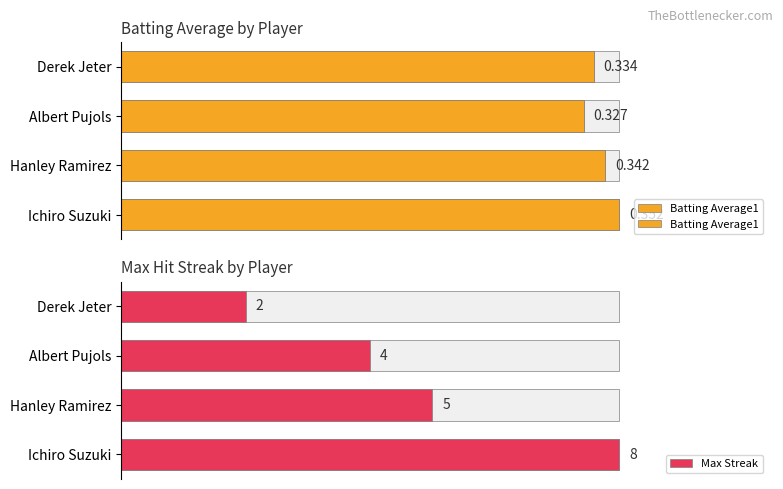

What are all the series names shown in the legend?

Batting Average1, Max Streak